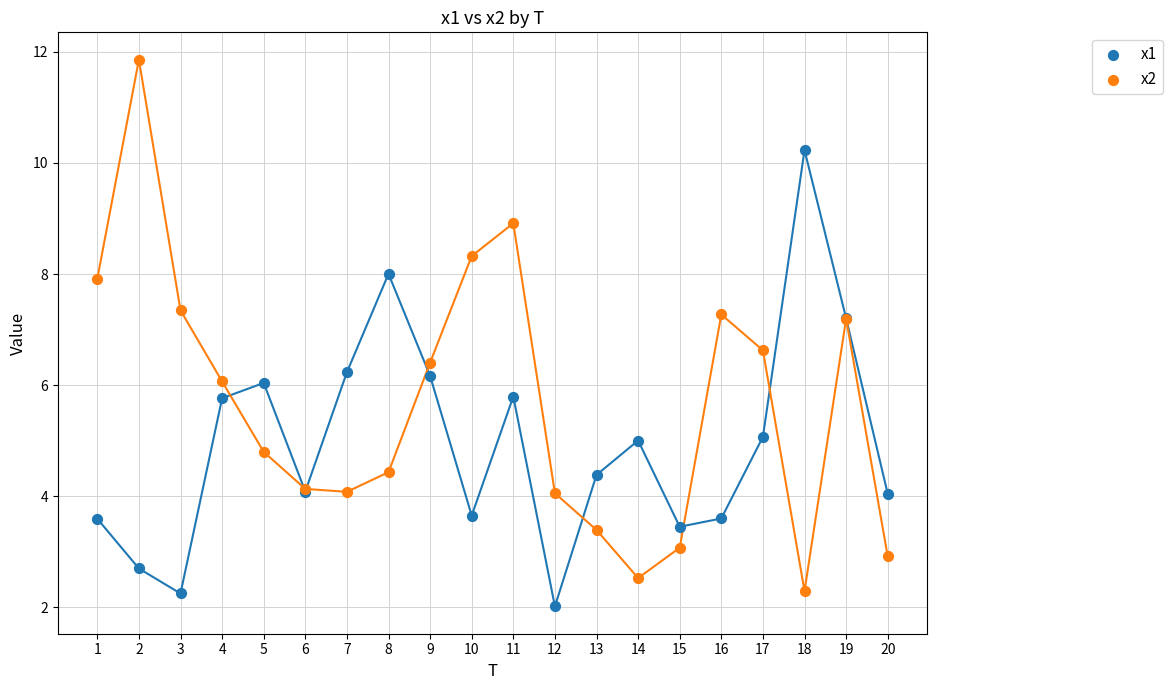

What is the X range (max minus min) for the scatter plot?

19.0